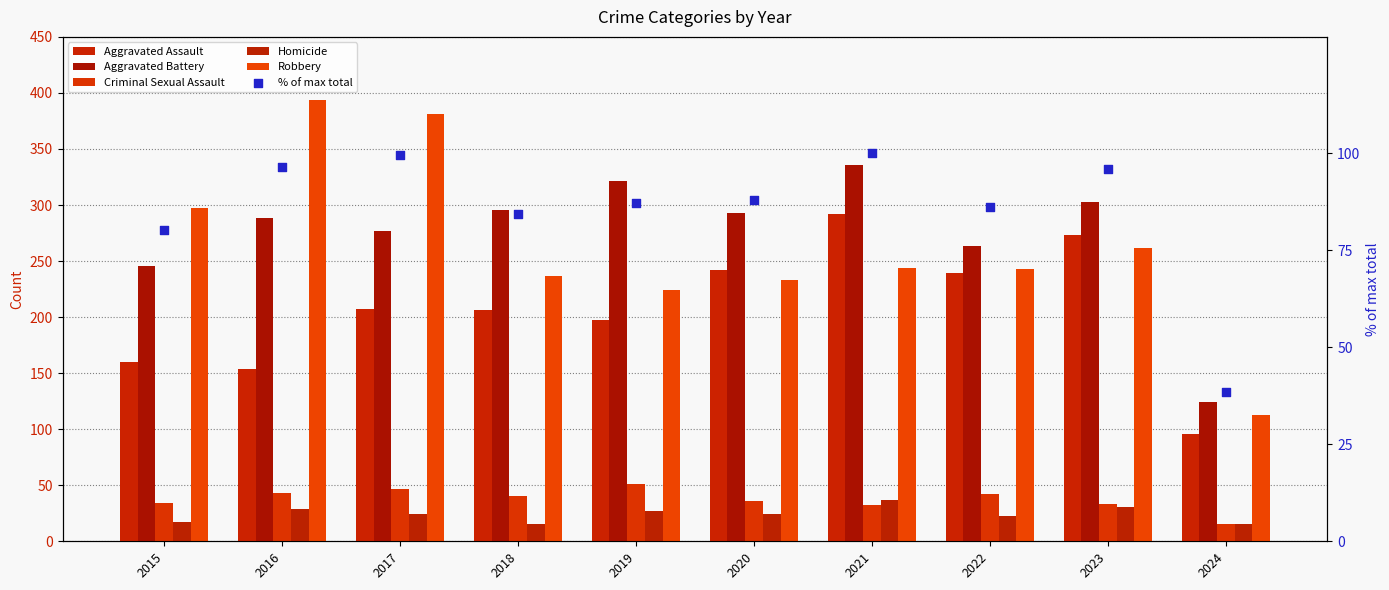

Which series contains the lowest Y value?

Criminal Sexual Assault